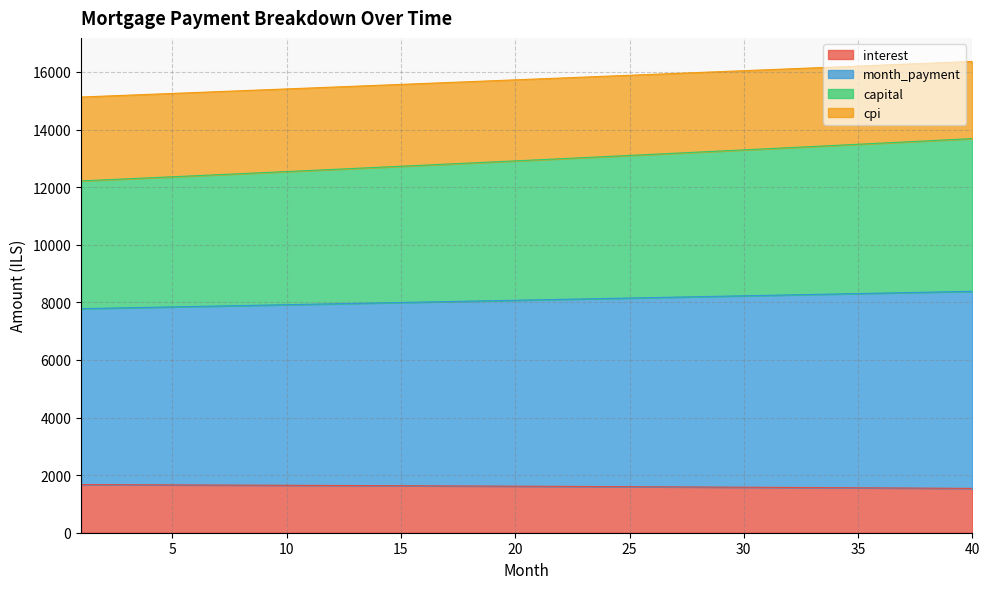

At which category does the chart reach its peak across all series?

40